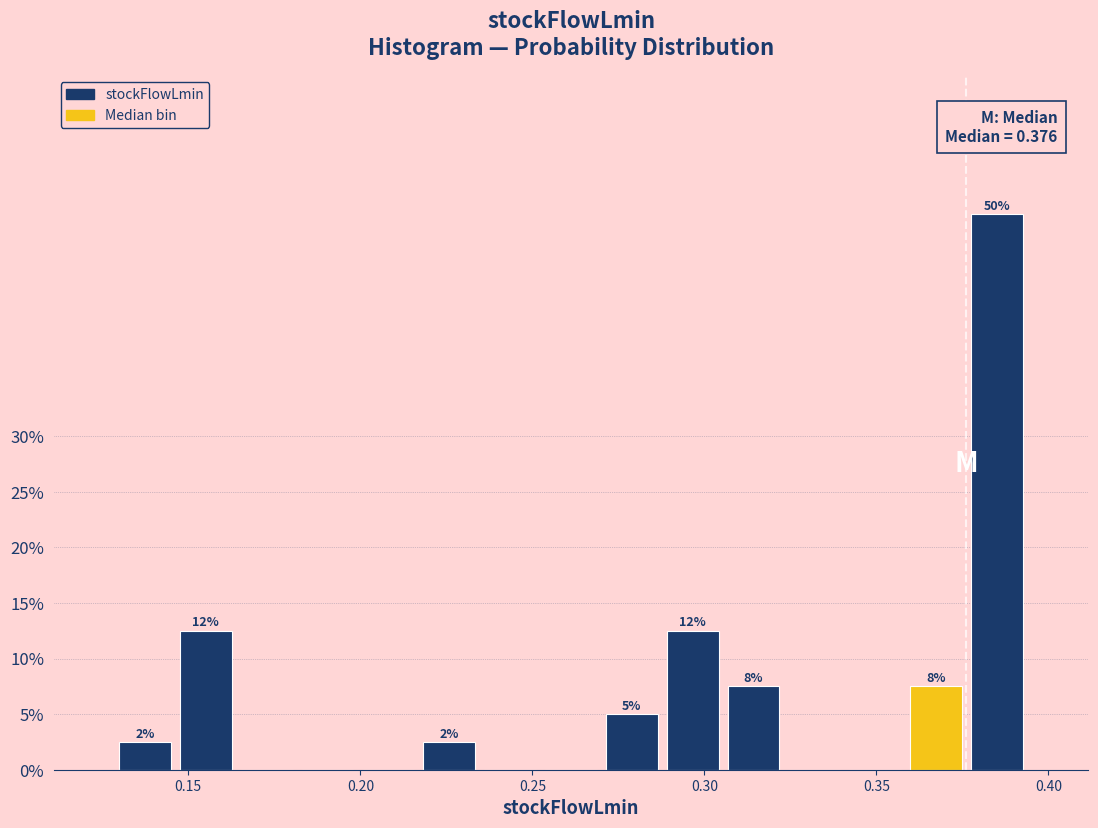

Read against the x-axis, roughly where is the centre of the tallest bar?

0.385